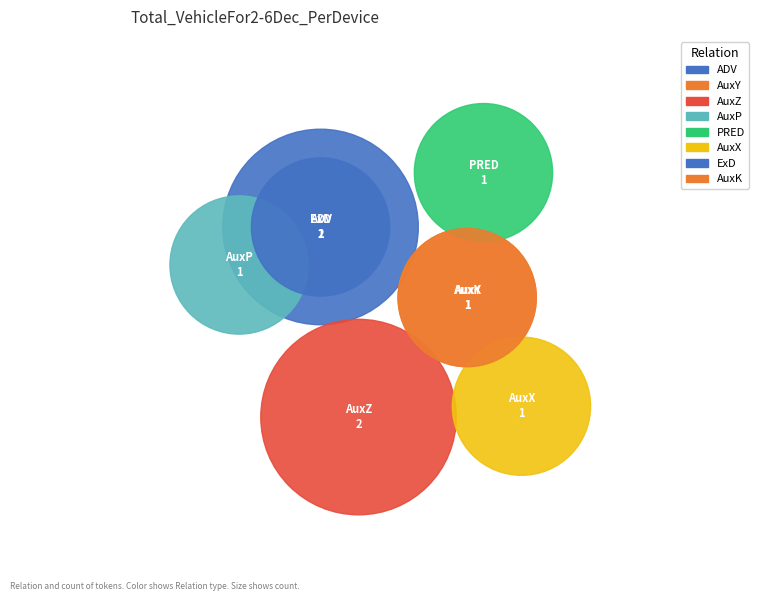

The r-------- slice represents 7% of the pie. True or false?

True